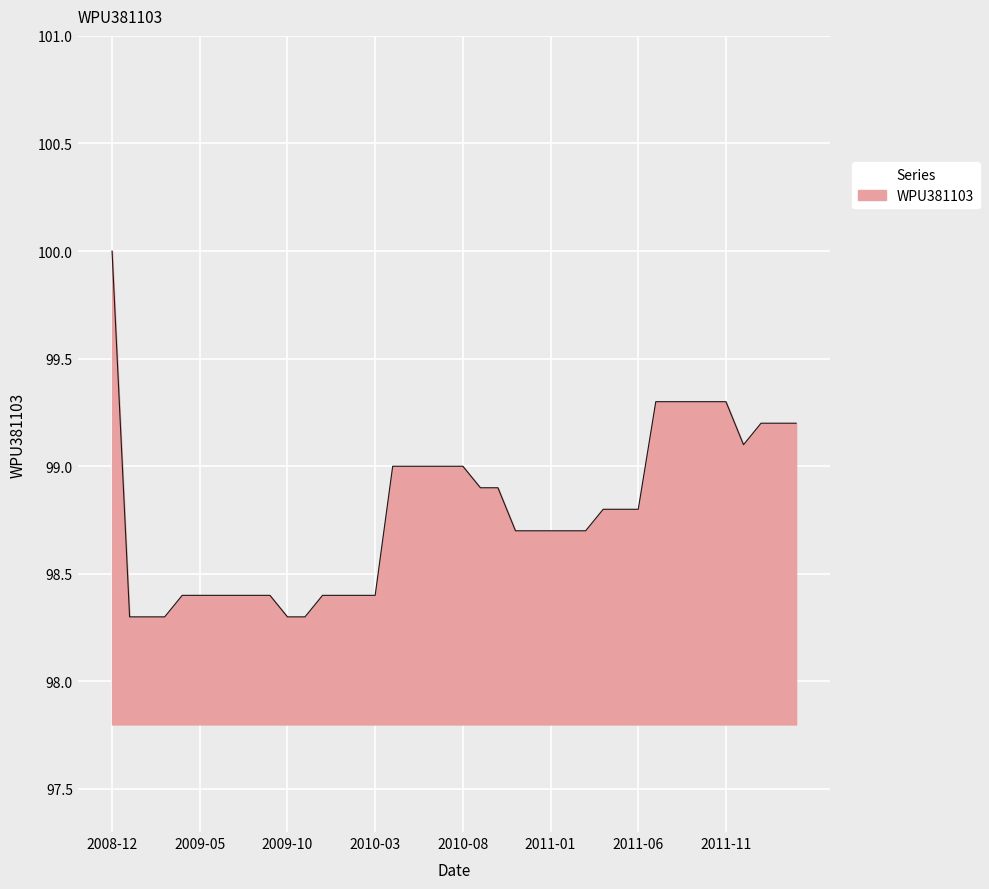

What is the minimum value shown in the chart?

98.3